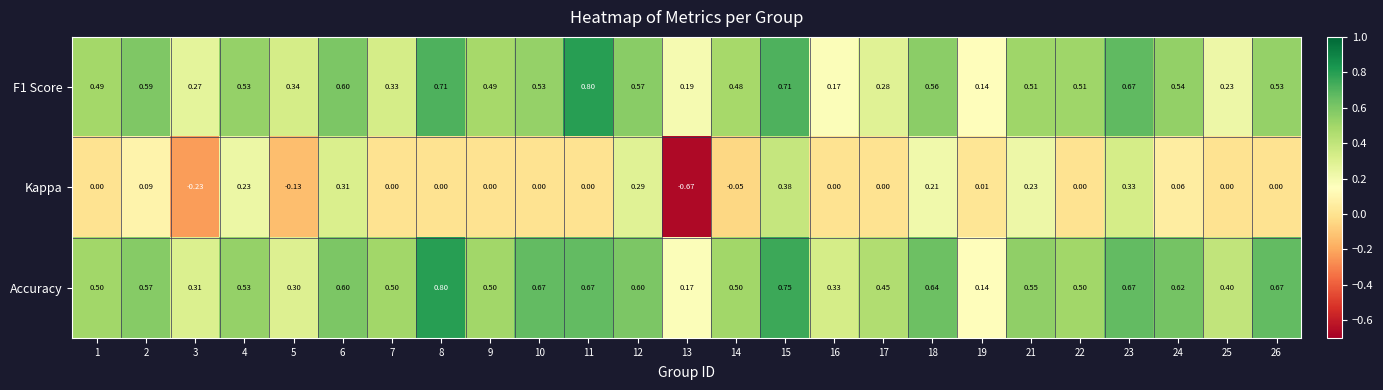

Is the value of F1 Score at 16 greater than the value of Accuracy at 17?

No